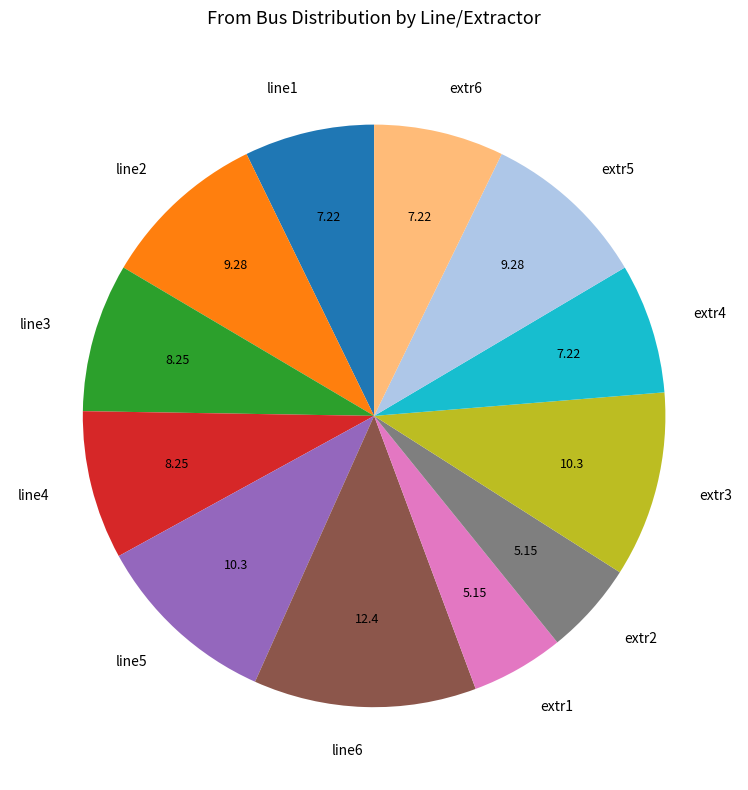

Does any single category account for the majority?

No